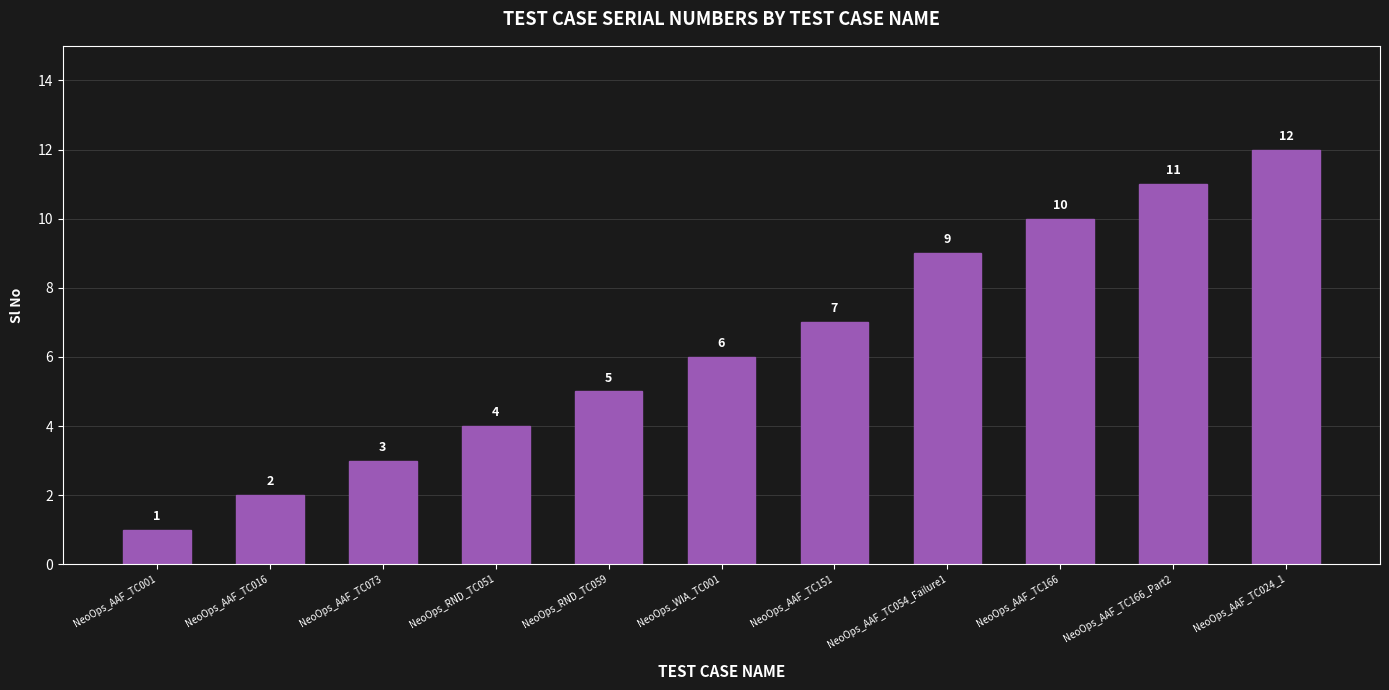

What is the smallest value displayed?

1